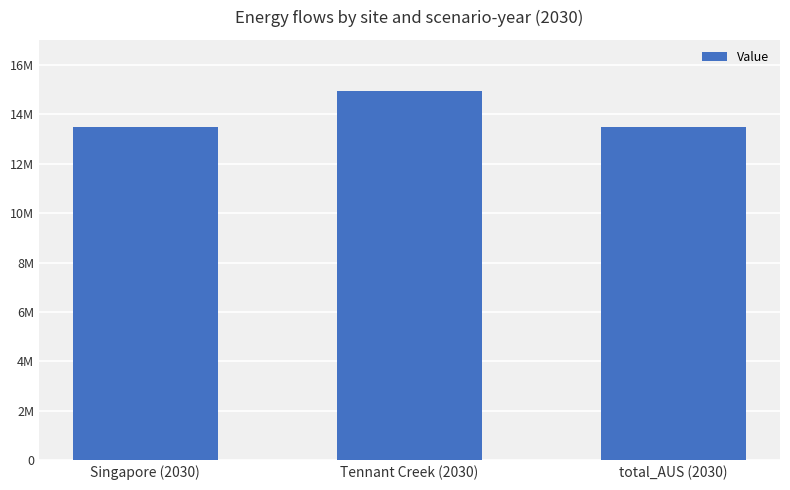

Which category has the highest value across all series?

Tennant Creek (2030)